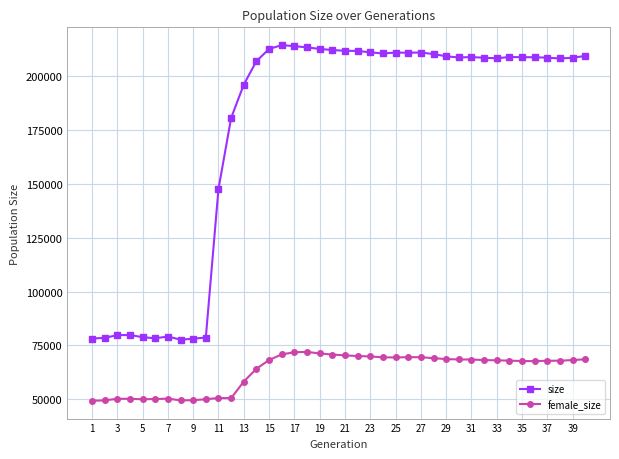

How many distinct data groups are displayed?

2